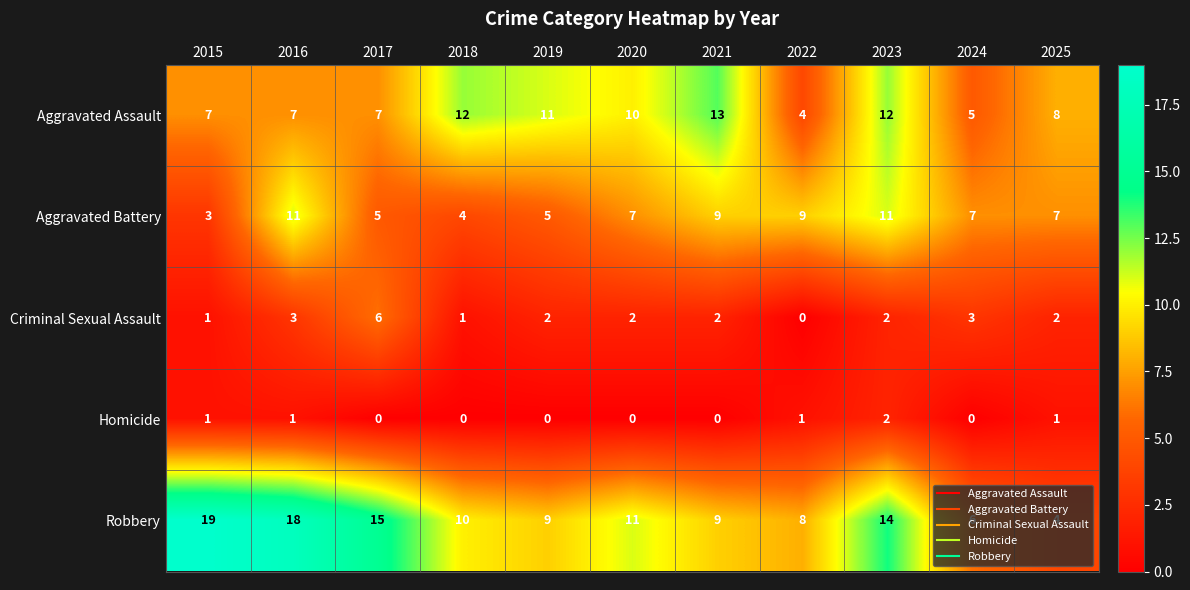

List the series in order of their peak value, highest first.

Robbery, Aggravated Assault, Aggravated Battery, Criminal Sexual Assault, Homicide